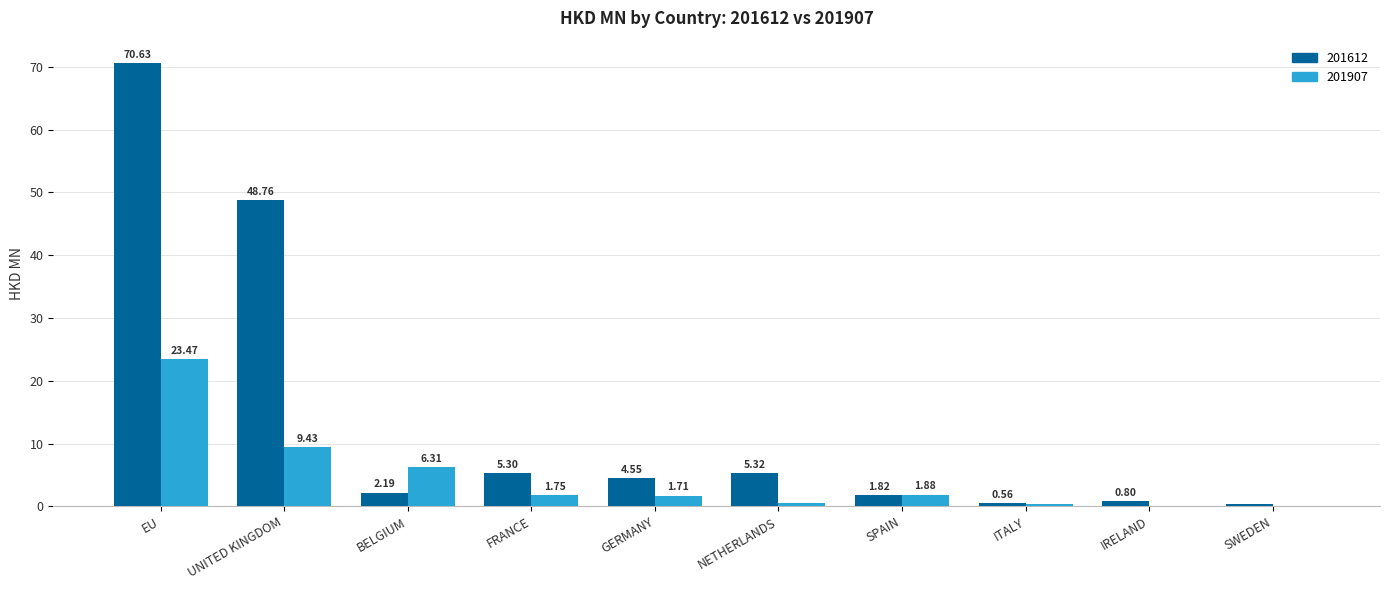

What is the total value across all series at IRELAND?

0.8